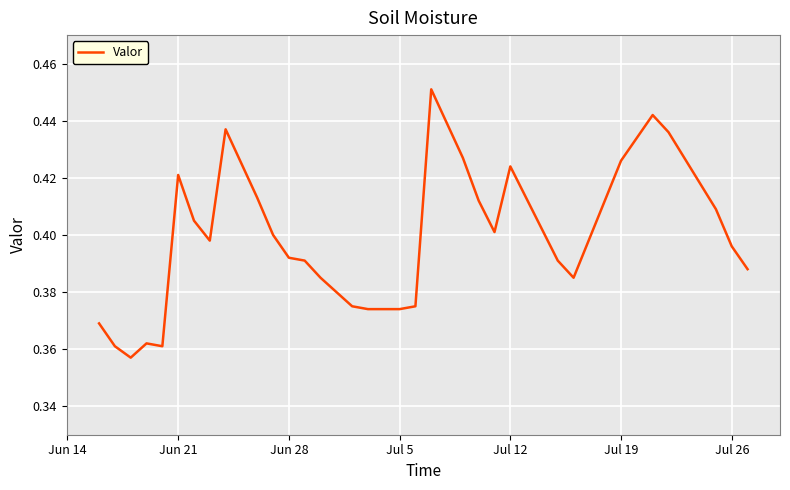

Does the chart display data point markers on the line(s)?

No